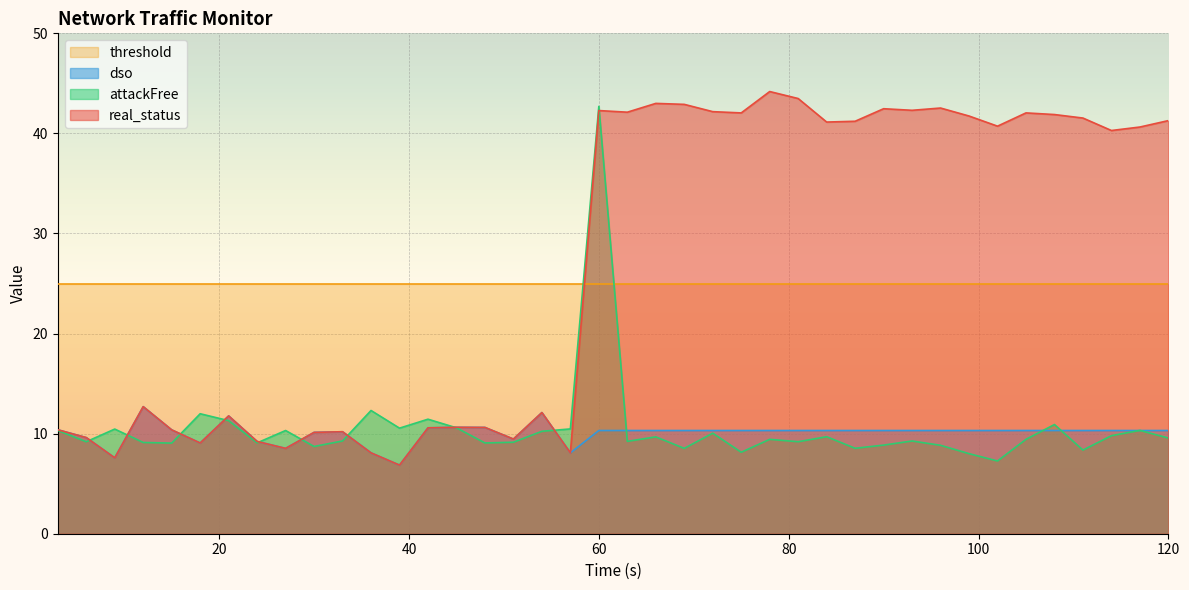

Between 42 and 117, which series saw the biggest shift?

real_status